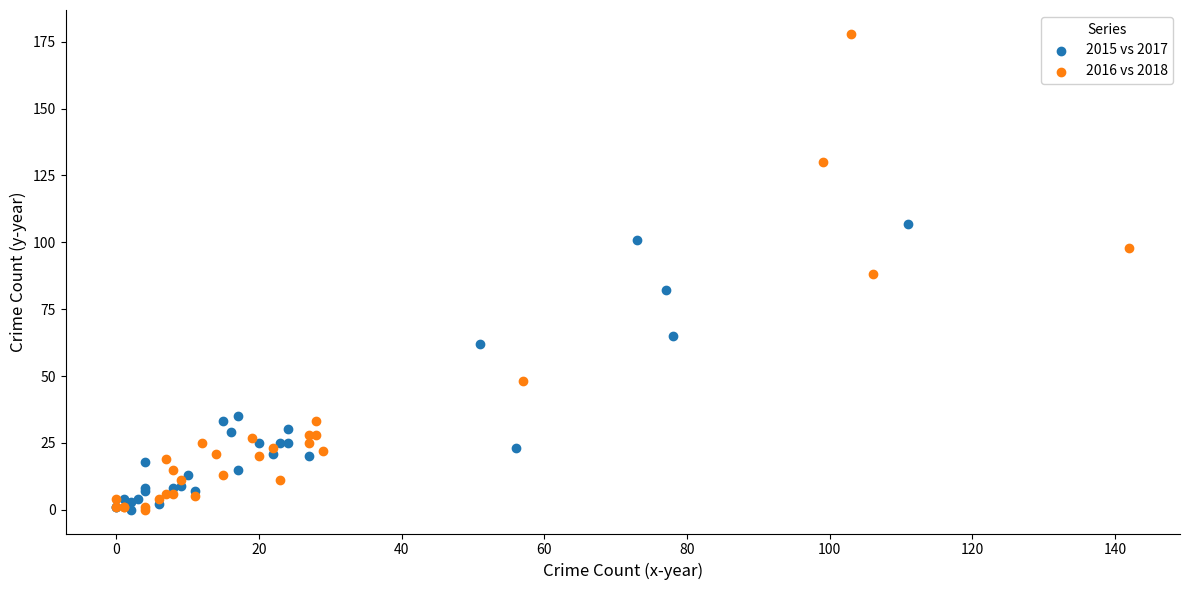

Which series has the widest spread of Y values?

2016 vs 2018